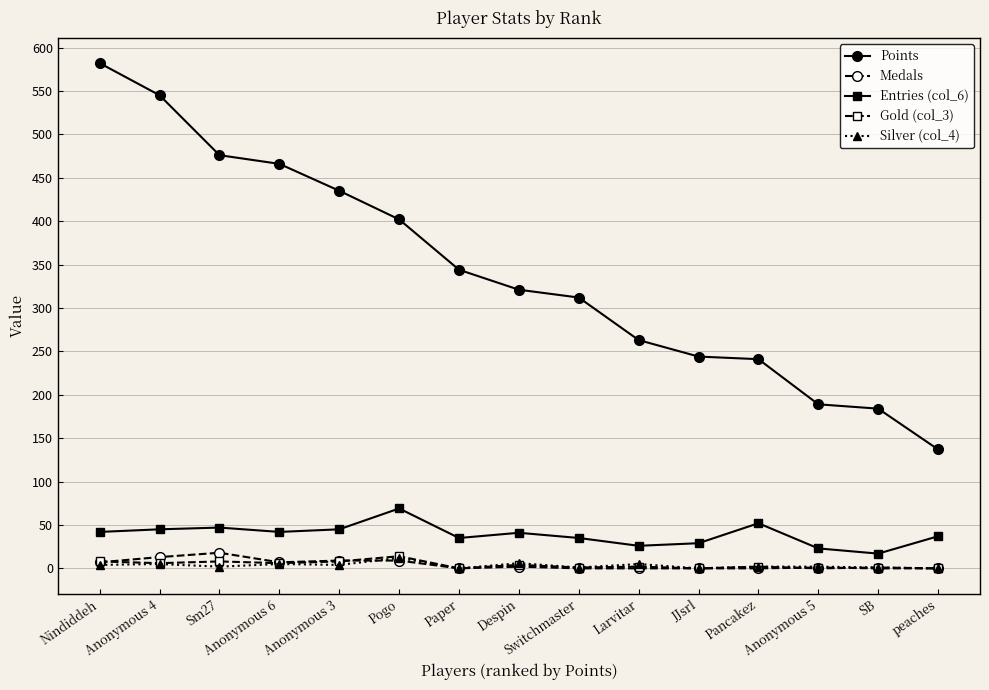

True or false: Points and Gold (col_3) cross at least once.

False